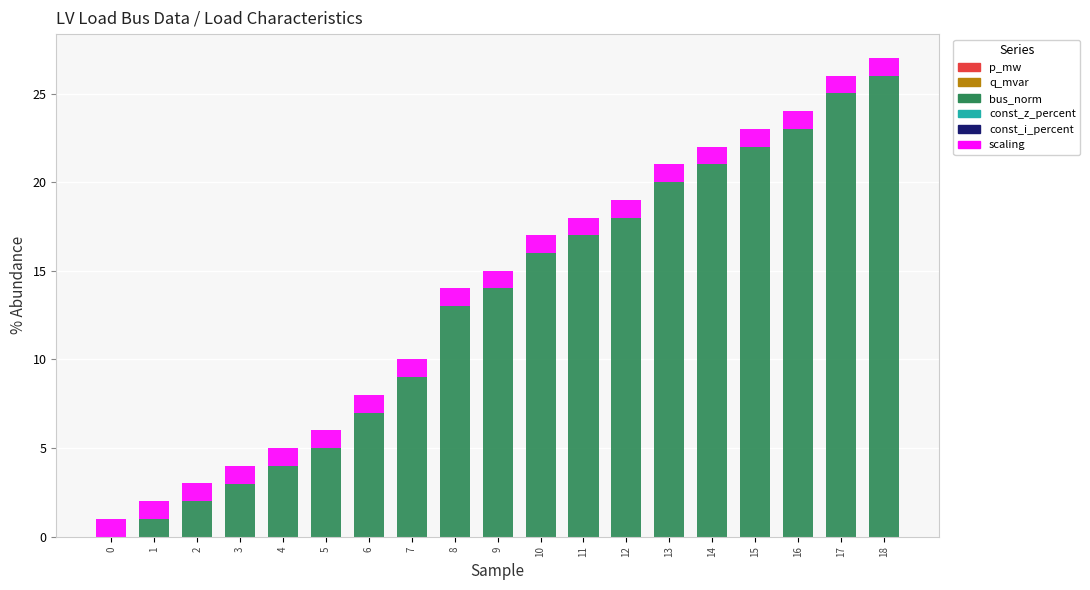

The p_mw series shows 0.0 at 11. True or false?

True